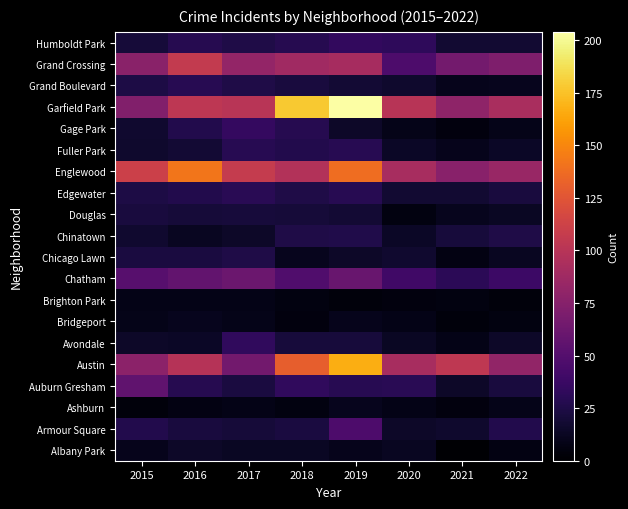

At which category is the sum across all series the highest?

2019